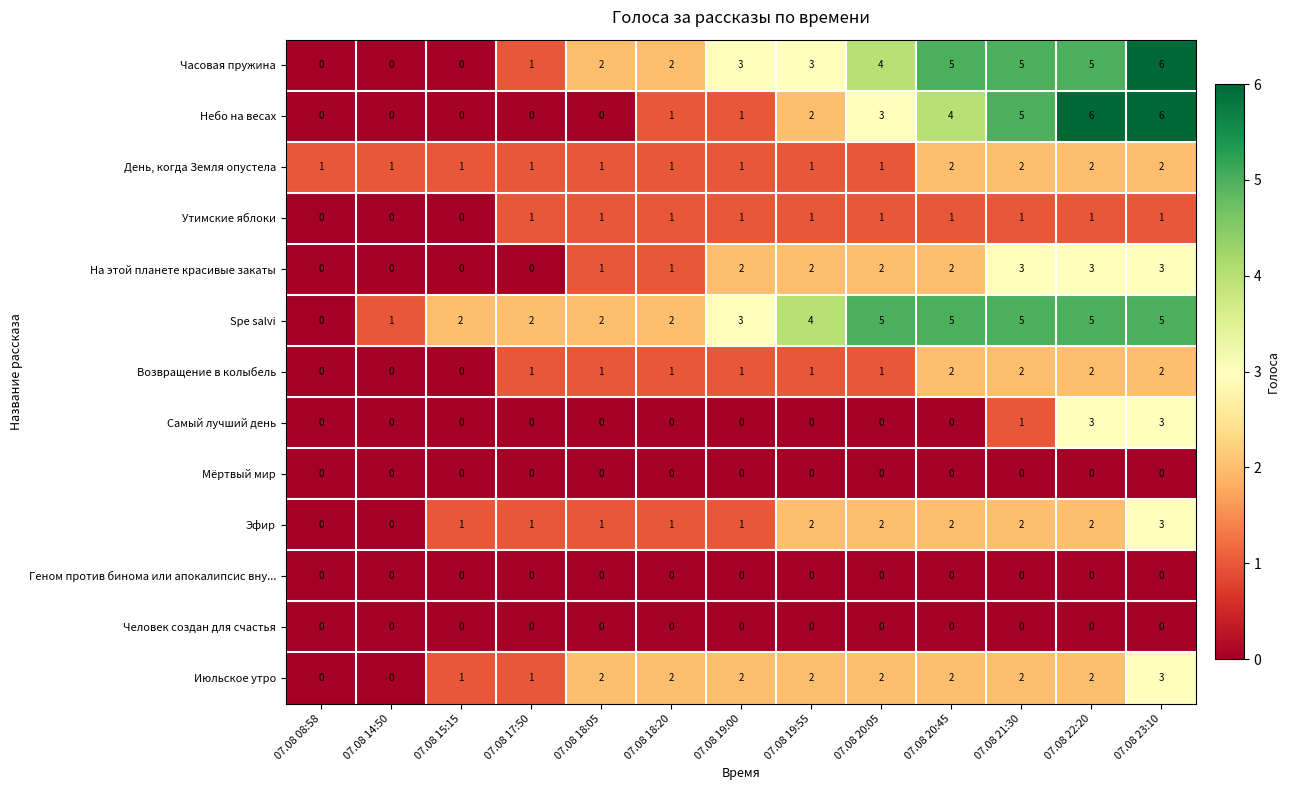

What is the spread (max minus min) of values at 07.08 20:05?

5